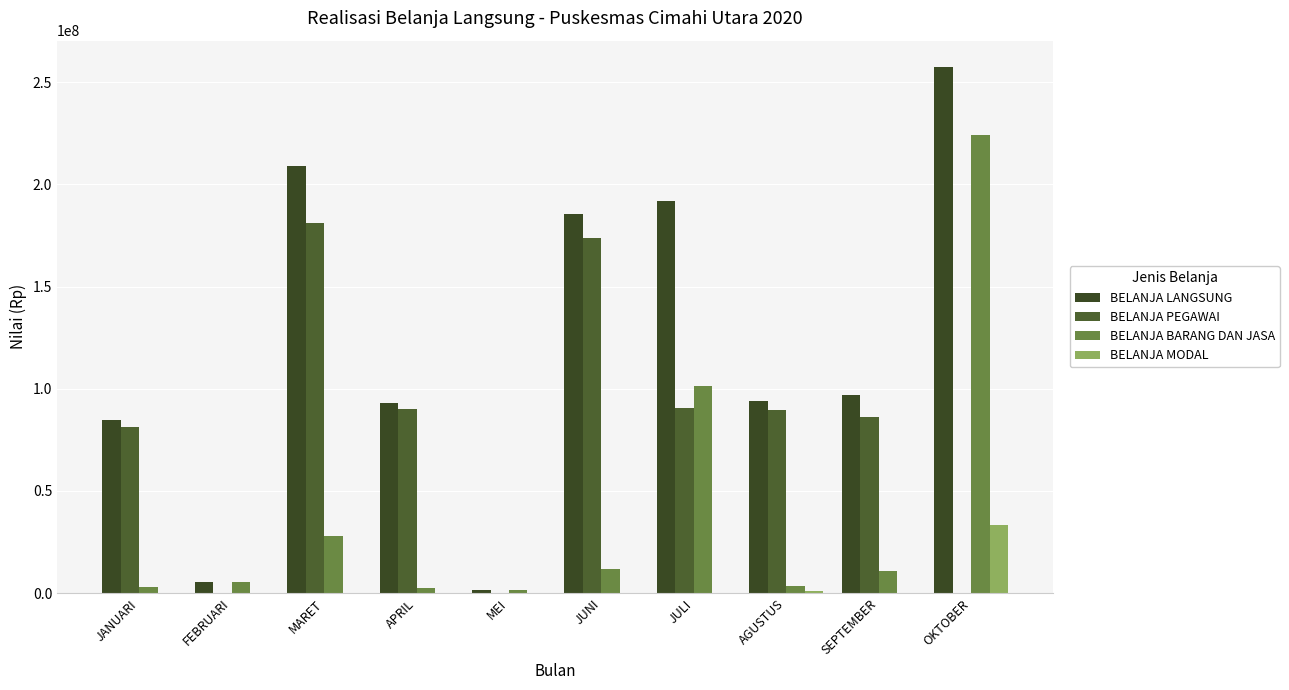

What is the total value across all series at AGUSTUS?

187819200